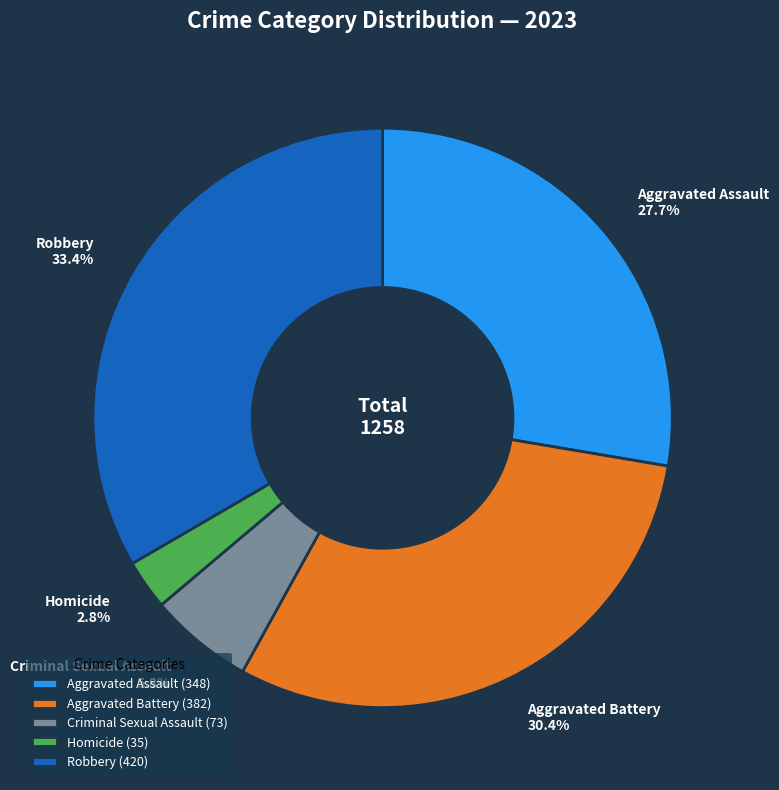

Which category has the biggest portion of the pie?

Robbery